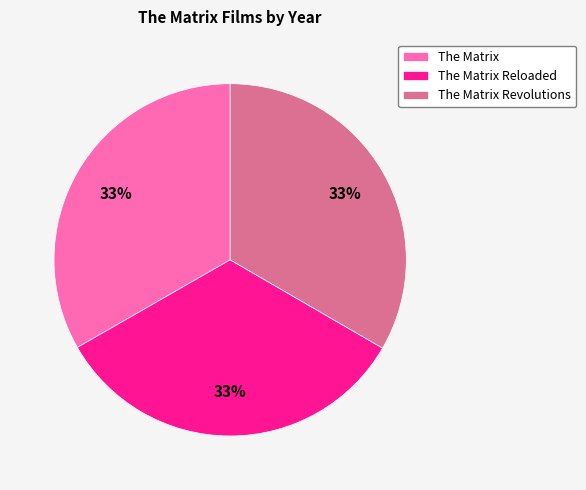

Combined, do The Matrix and The Matrix Reloaded account for over 50%?

Yes